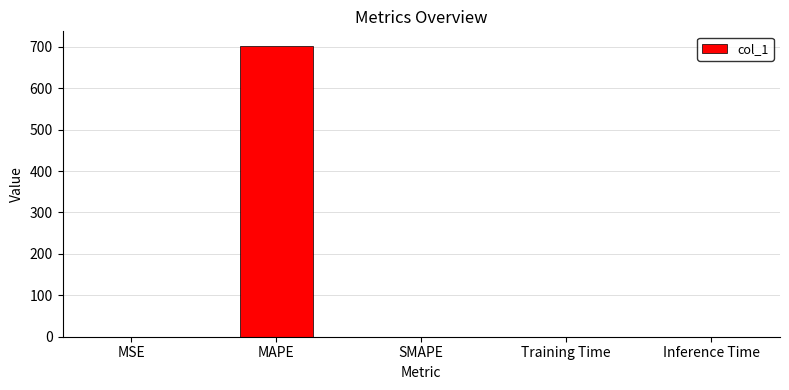

What is the change in value from MAPE to SMAPE?

-702.2